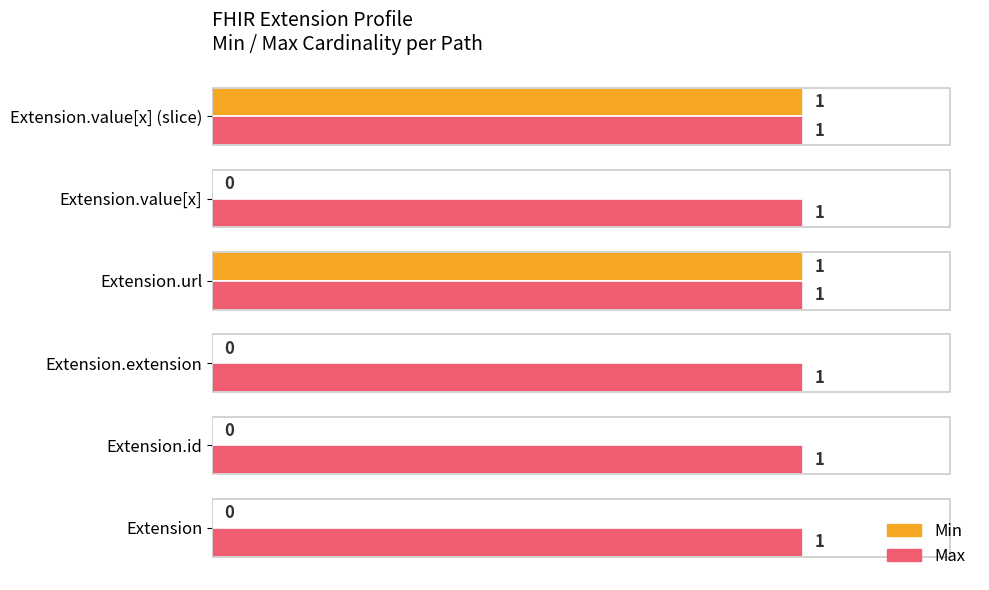

Which series has the largest total across all categories?

Max